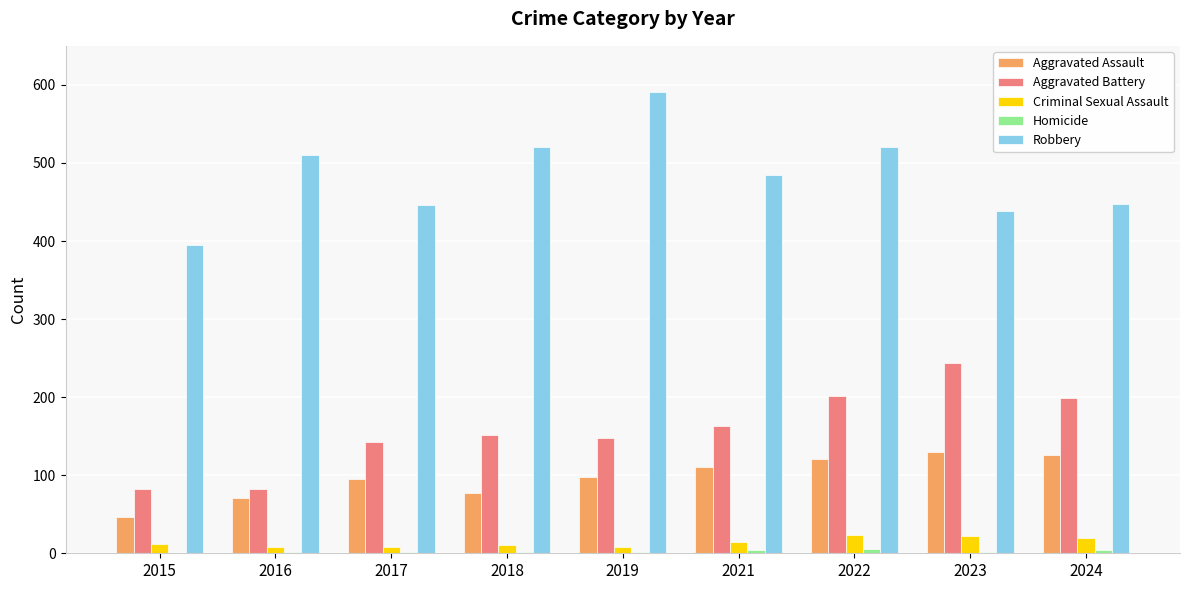

Which series changed the most between 2019 and 2024?

Robbery